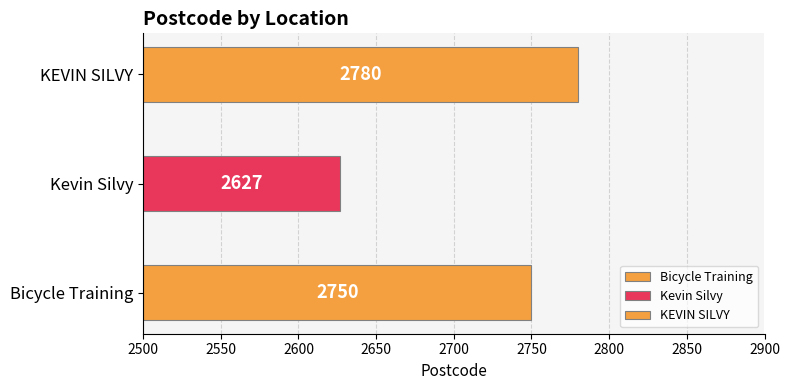

What is the change in value from Kevin Silvy to KEVIN SILVY?

+153